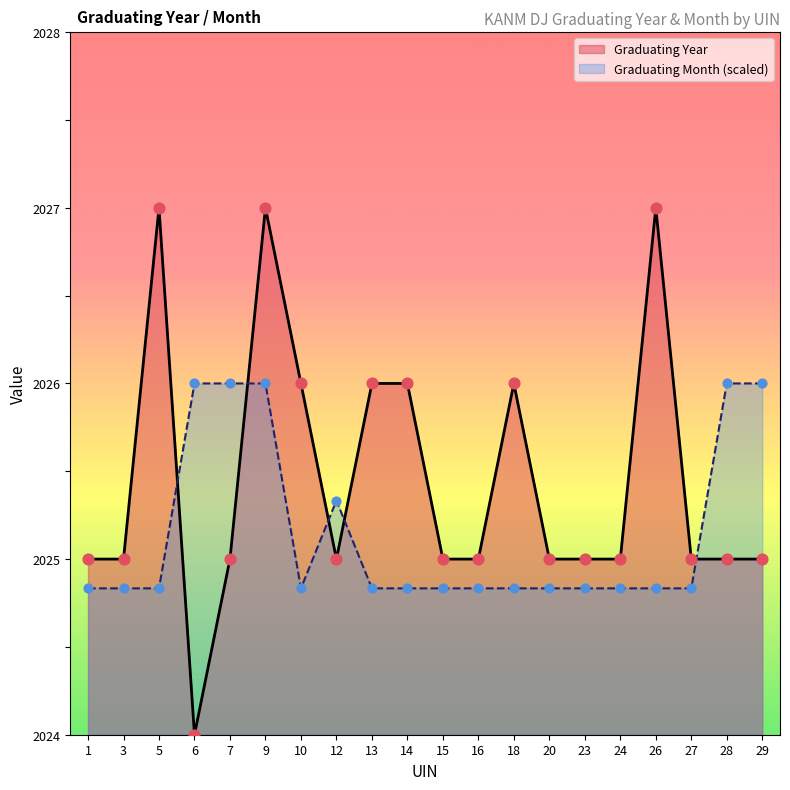

What are all the series names shown in the legend?

Graduating Year, Graduating Month (scaled)